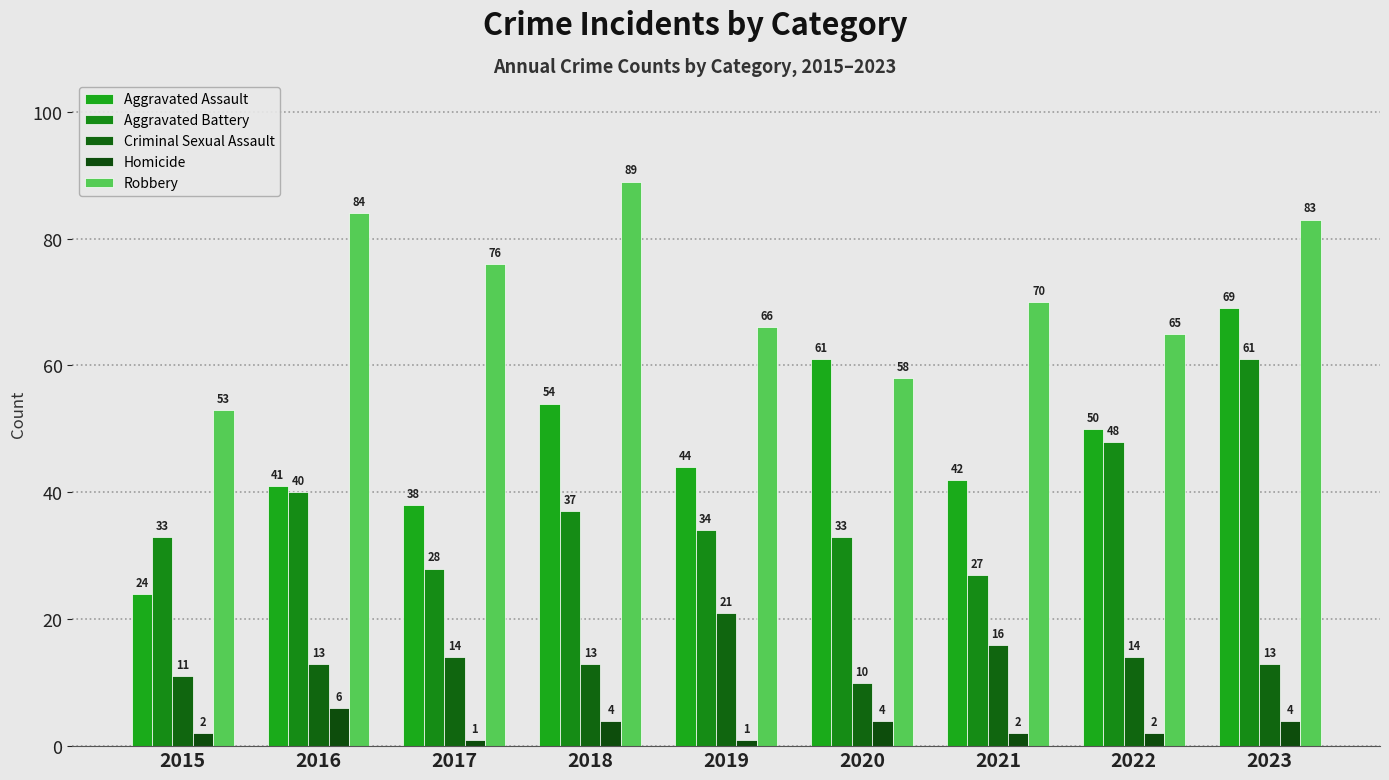

The Homicide series shows 4 at 2018. True or false?

True